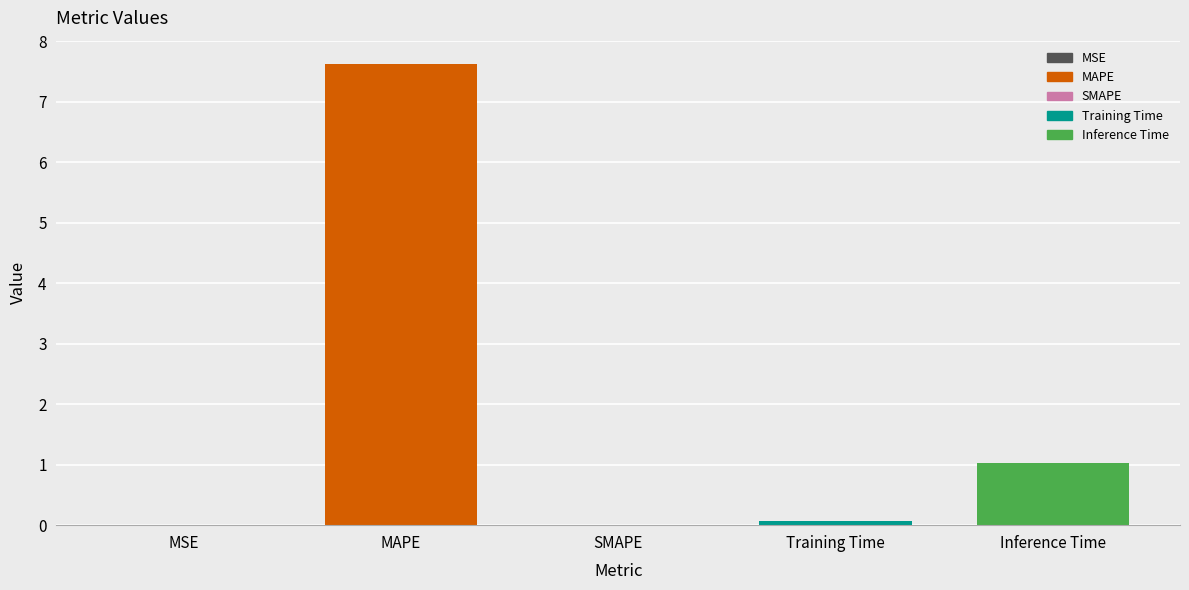

Are the bars horizontal?

No